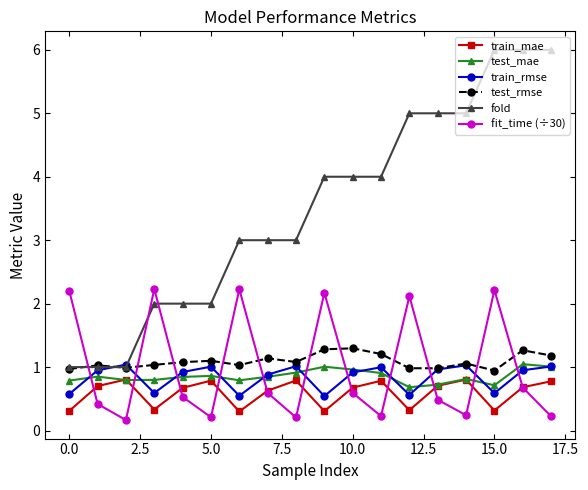

What is the value of the fold point at the 12th from the left?

4.0